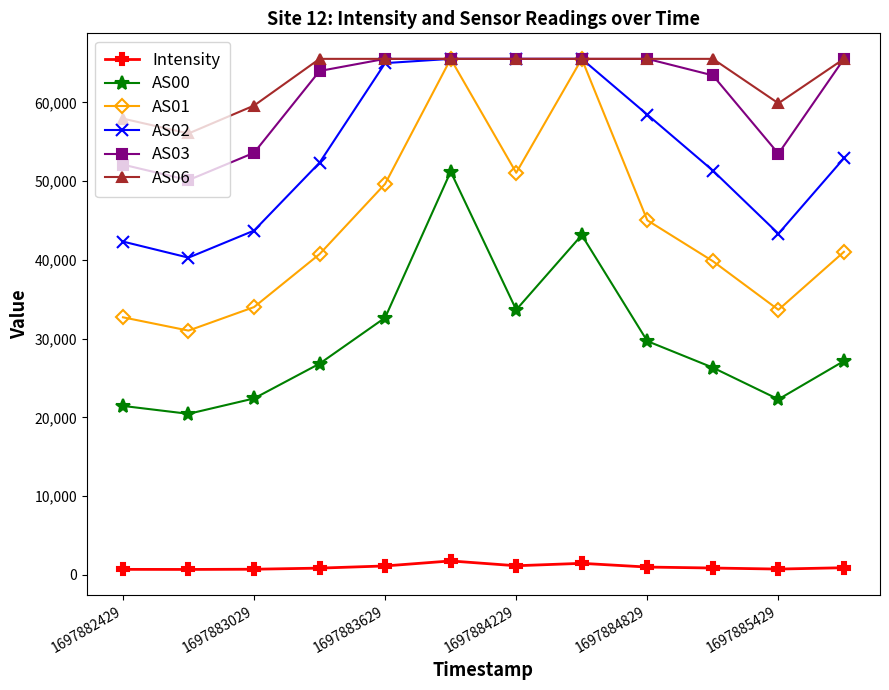

What is the value of the AS00 point at the 1st from the left?

21458.0